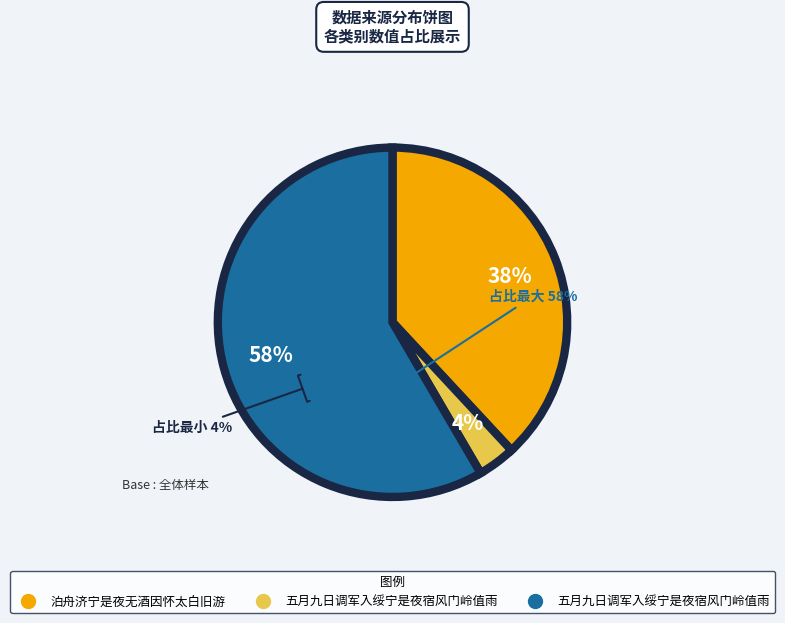

Does any single category account for the majority?

Yes